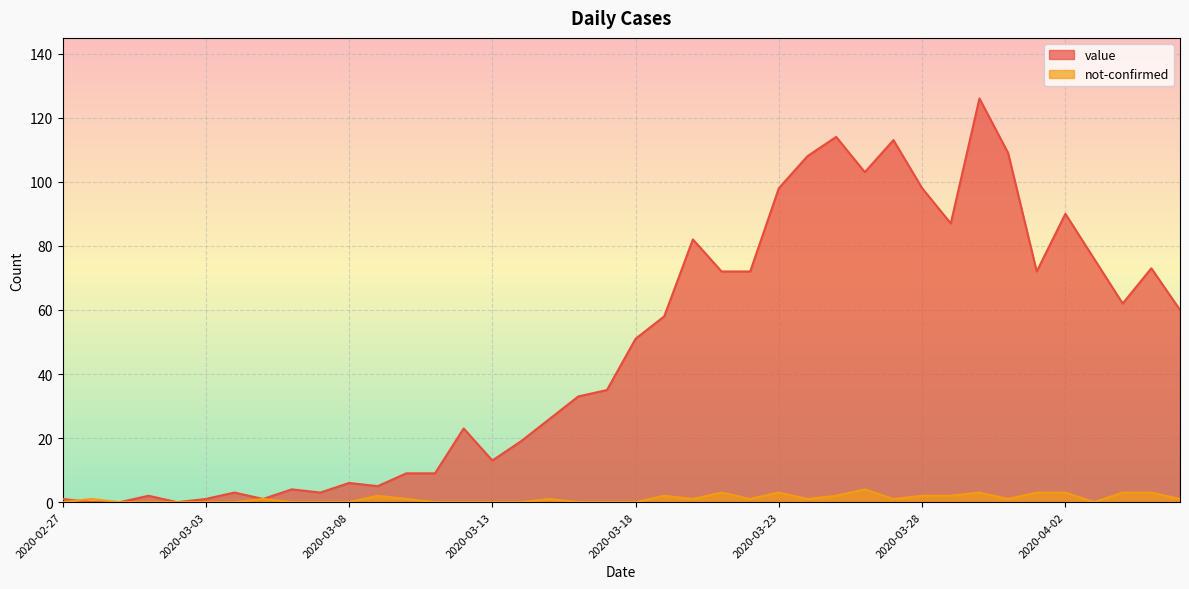

What is the spread (max minus min) of values at 2020-03-26?

99